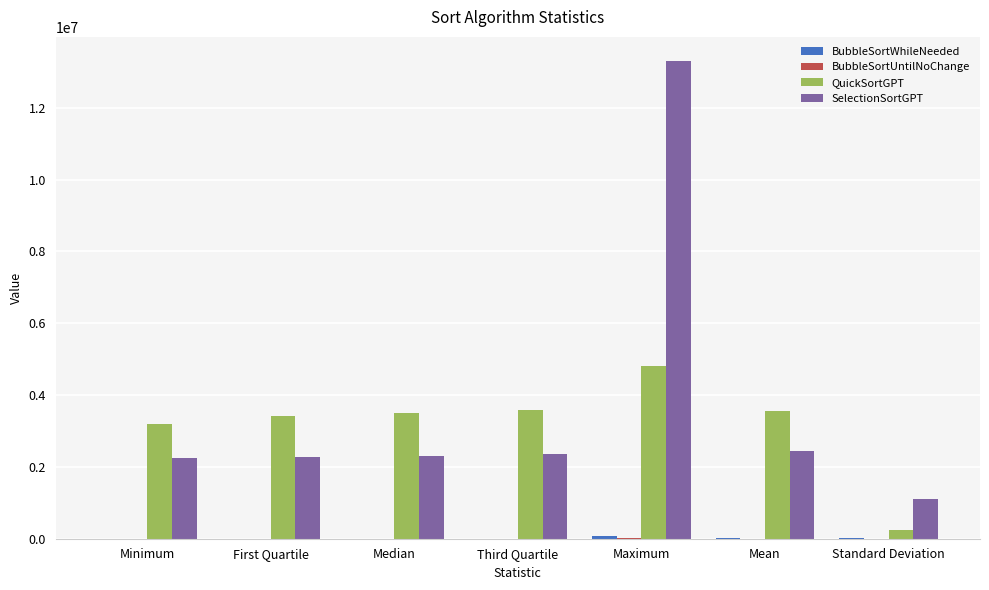

At which category is the sum across all series the highest?

Maximum